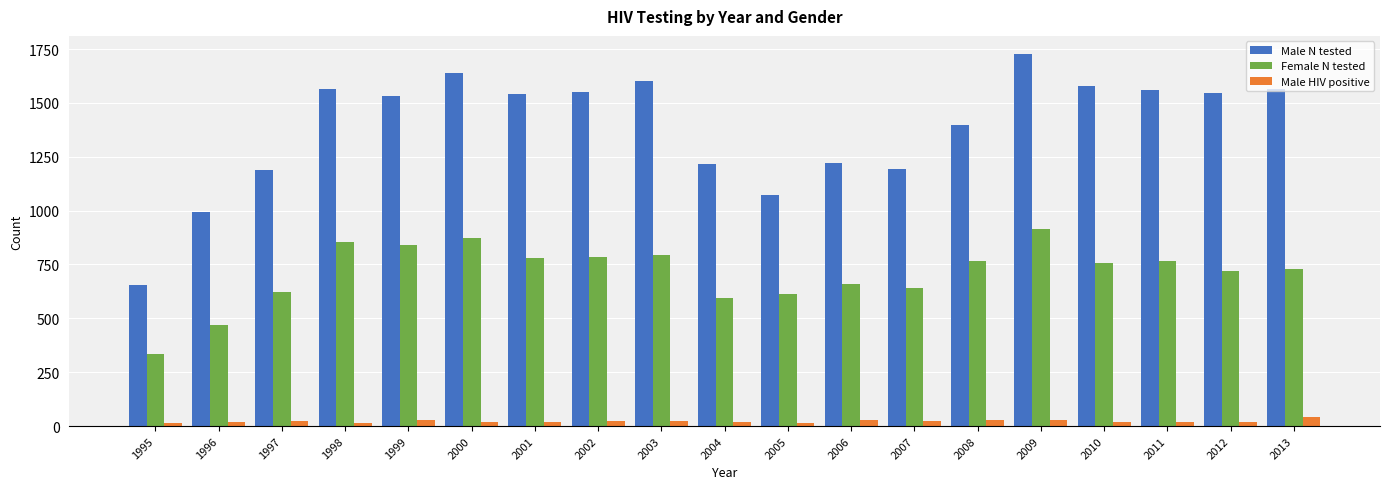

How many data points in Male N tested are less than 1540?

9